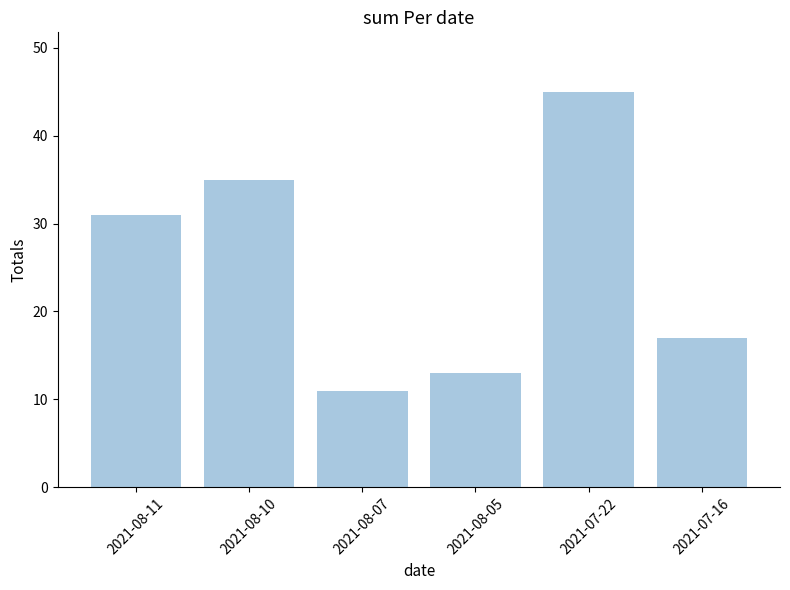

How many data points are less than 31?

3